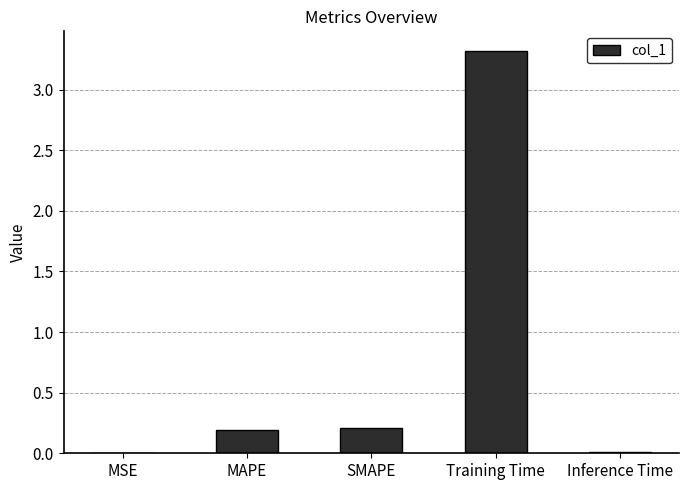

The chart shows a value of 0.0 at MSE. True or false?

True